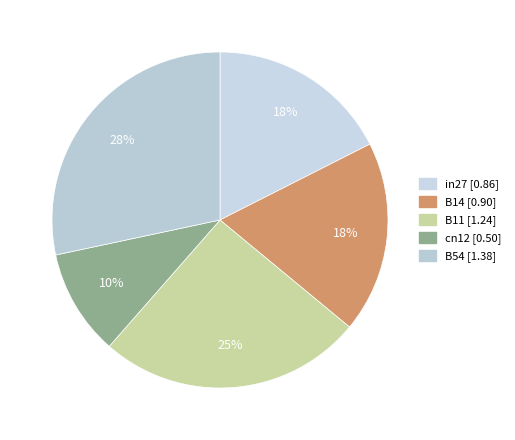

How many slices are in this pie chart?

5